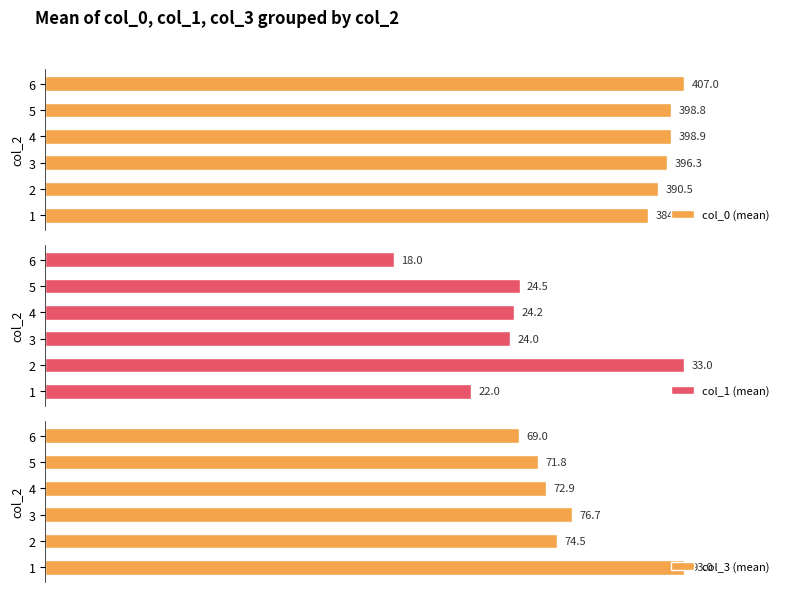

What is the average value of the col_3 (mean) series?

76.3